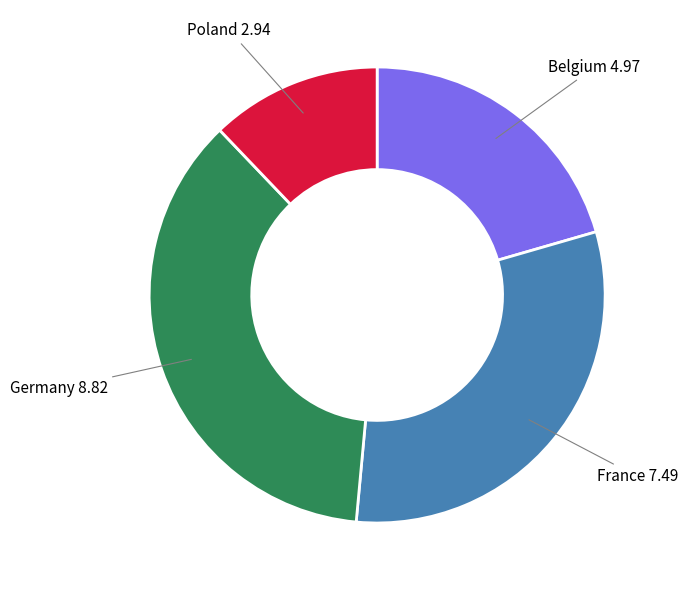

Does any single category account for the majority?

No